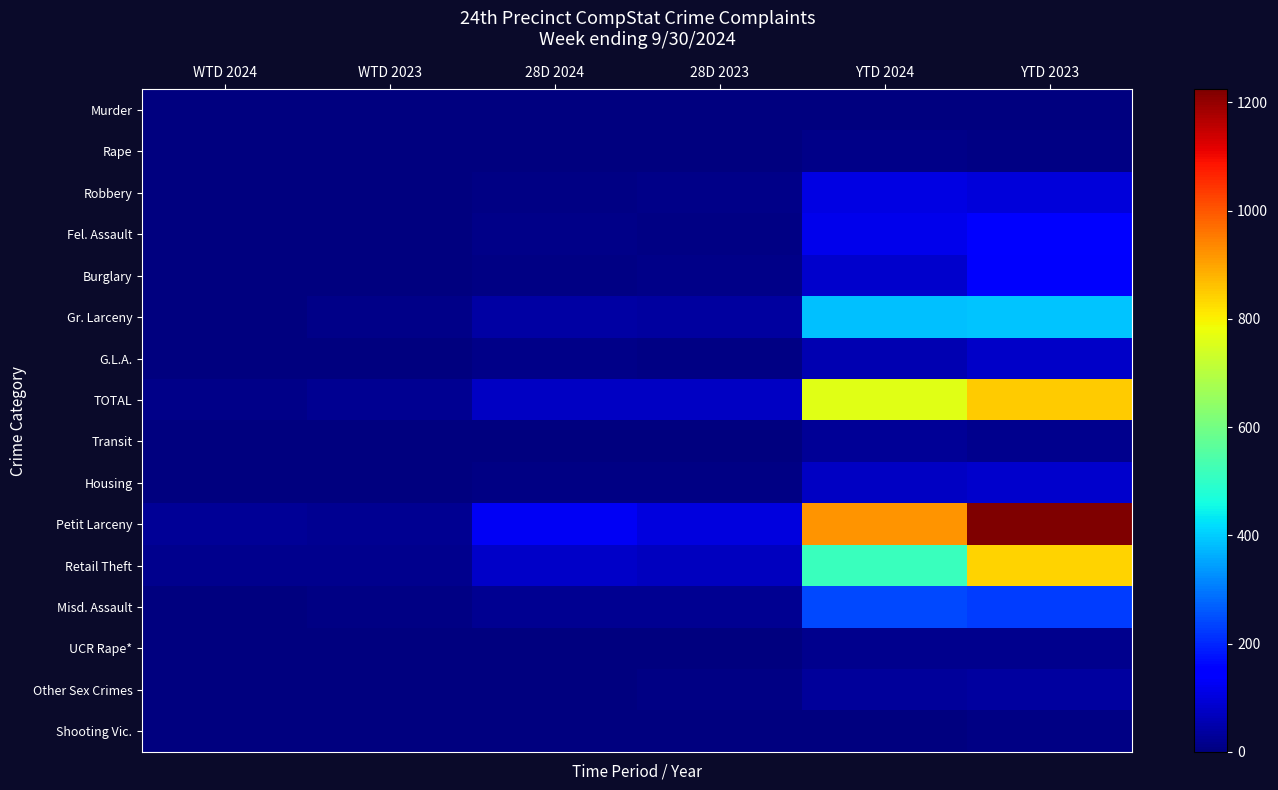

How many data points does each series have?

6